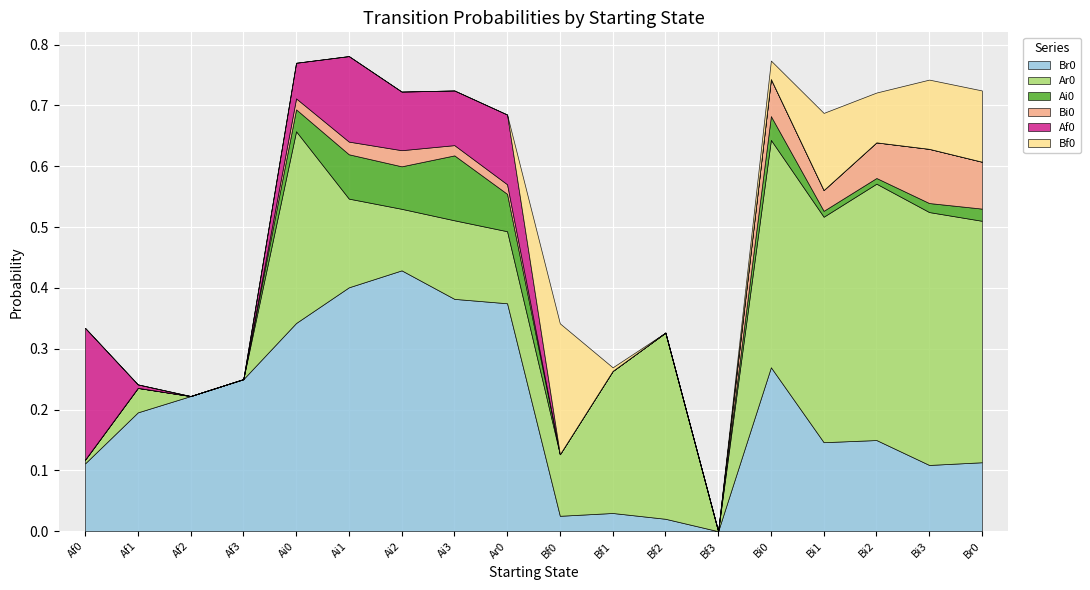

Reading left to right, list all the values displayed in this chart.

Br0: Af0=0.1	Af1=0.2	Af2=0.2	Af3=0.2	Ai0=0.3	Ai1=0.4	Ai2=0.4	Ai3=0.4	Ar0=0.4	Bf0=0.0	Bf1=0.0	Bf2=0.0	Bf3=0.0	Bi0=0.3	Bi1=0.1	Bi2=0.1	Bi3=0.1	Br0=0.1
Ar0: Af0=0.0	Af1=0.0	Af2=0.0	Af3=0.0	Ai0=0.3	Ai1=0.1	Ai2=0.1	Ai3=0.1	Ar0=0.1	Bf0=0.1	Bf1=0.2	Bf2=0.3	Bf3=0.0	Bi0=0.4	Bi1=0.4	Bi2=0.4	Bi3=0.4	Br0=0.4
Ai0: Af0=0.0	Af1=0.0	Af2=0.0	Af3=0.0	Ai0=0.0	Ai1=0.1	Ai2=0.1	Ai3=0.1	Ar0=0.1	Bf0=0.0	Bf1=0.0	Bf2=0.0	Bf3=0.0	Bi0=0.0	Bi1=0.0	Bi2=0.0	Bi3=0.0	Br0=0.0
Bi0: Af0=0.0	Af1=0.0	Af2=0.0	Af3=0.0	Ai0=0.0	Ai1=0.0	Ai2=0.0	Ai3=0.0	Ar0=0.0	Bf0=0.0	Bf1=0.0	Bf2=0.0	Bf3=0.0	Bi0=0.1	Bi1=0.0	Bi2=0.1	Bi3=0.1	Br0=0.1
Af0: Af0=0.2	Af1=0.0	Af2=0.0	Af3=0.0	Ai0=0.1	Ai1=0.1	Ai2=0.1	Ai3=0.1	Ar0=0.1	Bf0=0.0	Bf1=0.0	Bf2=0.0	Bf3=0.0	Bi0=0.0	Bi1=0.0	Bi2=0.0	Bi3=0.0	Br0=0.0
Bf0: Af0=0.0	Af1=0.0	Af2=0.0	Af3=0.0	Ai0=0.0	Ai1=0.0	Ai2=0.0	Ai3=0.0	Ar0=0.0	Bf0=0.2	Bf1=0.0	Bf2=0.0	Bf3=0.0	Bi0=0.0	Bi1=0.1	Bi2=0.1	Bi3=0.1	Br0=0.1